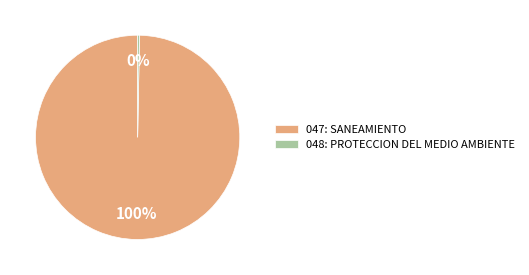

Which category has the smallest portion of the pie?

048: PROTECCION DEL MEDIO AMBIENTE